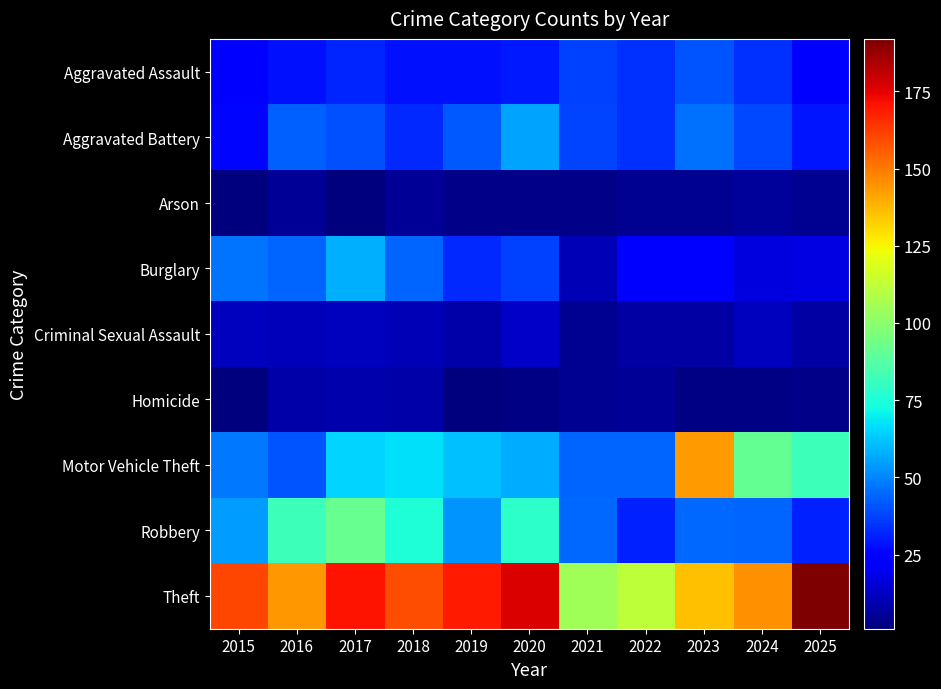

Reading right to left, extract all data points from this chart.

Aggravated Assault: 2025=25	2024=34	2023=41	2022=34	2021=37	2020=30	2019=28	2018=28	2017=32	2016=28	2015=24
Aggravated Battery: 2025=29	2024=39	2023=46	2022=34	2021=38	2020=56	2019=42	2018=33	2017=40	2016=43	2015=26
Arson: 2025=4	2024=6	2023=4	2022=4	2021=3	2020=3	2019=3	2018=5	2017=1	2016=5	2015=1
Burglary: 2025=18	2024=17	2023=24	2022=25	2021=10	2020=37	2019=33	2018=44	2017=58	2016=44	2015=47
Criminal Sexual Assault: 2025=7	2024=12	2023=7	2022=7	2021=4	2020=13	2019=8	2018=10	2017=12	2016=11	2015=12
Homicide: 2025=3	2024=2	2023=2	2022=5	2021=4	2020=2	2019=1	2018=8	2017=9	2016=8	2015=1
Motor Vehicle Theft: 2025=82	2024=91	2023=143	2022=44	2021=44	2020=57	2019=61	2018=67	2017=65	2016=41	2015=48
Robbery: 2025=31	2024=44	2023=45	2022=31	2021=45	2020=78	2019=53	2018=75	2017=92	2016=82	2015=54
Theft: 2025=192	2024=145	2023=136	2022=112	2021=105	2020=177	2019=169	2018=159	2017=171	2016=144	2015=160